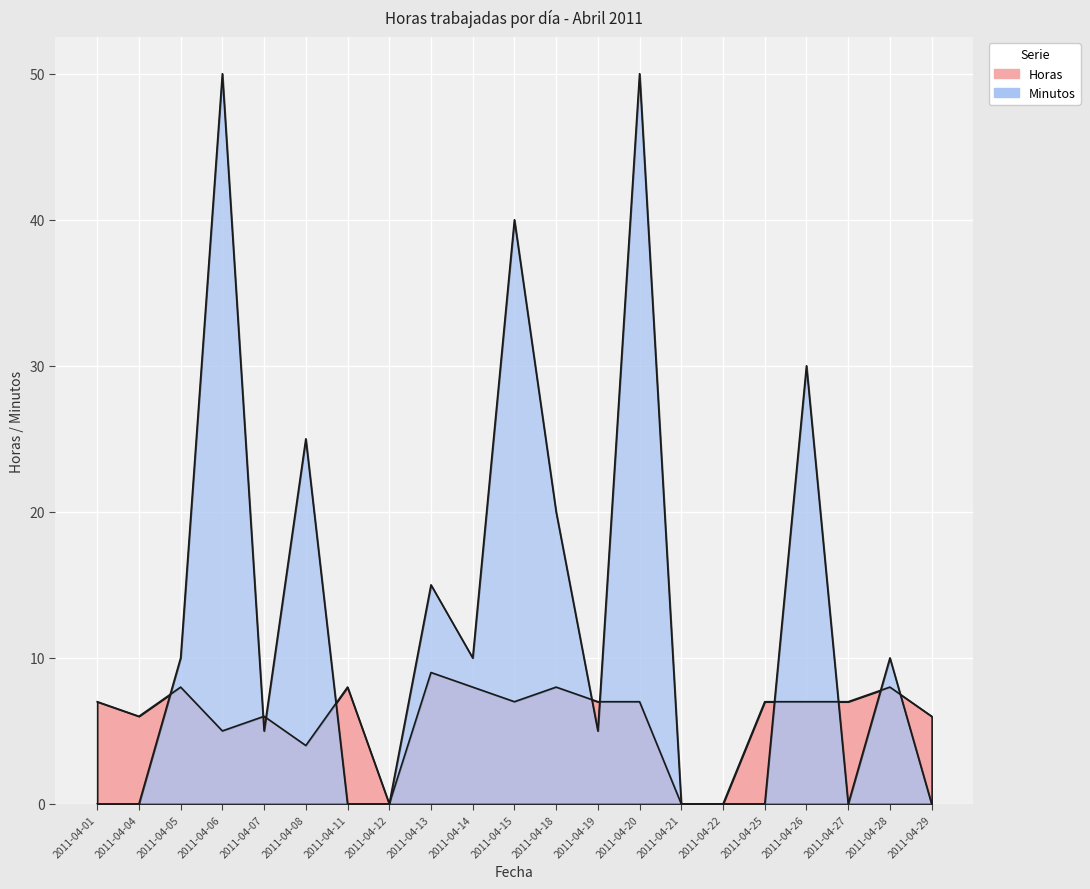

Reading right to left, extract all data points from this chart.

Horas: 6	8	7	7	7	0	0	7	7	8	7	8	9	0	8	4	6	5	8	6	7
Minutos: 0	10	0	30	0	0	0	50	5	20	40	10	15	0	0	25	5	50	10	0	0